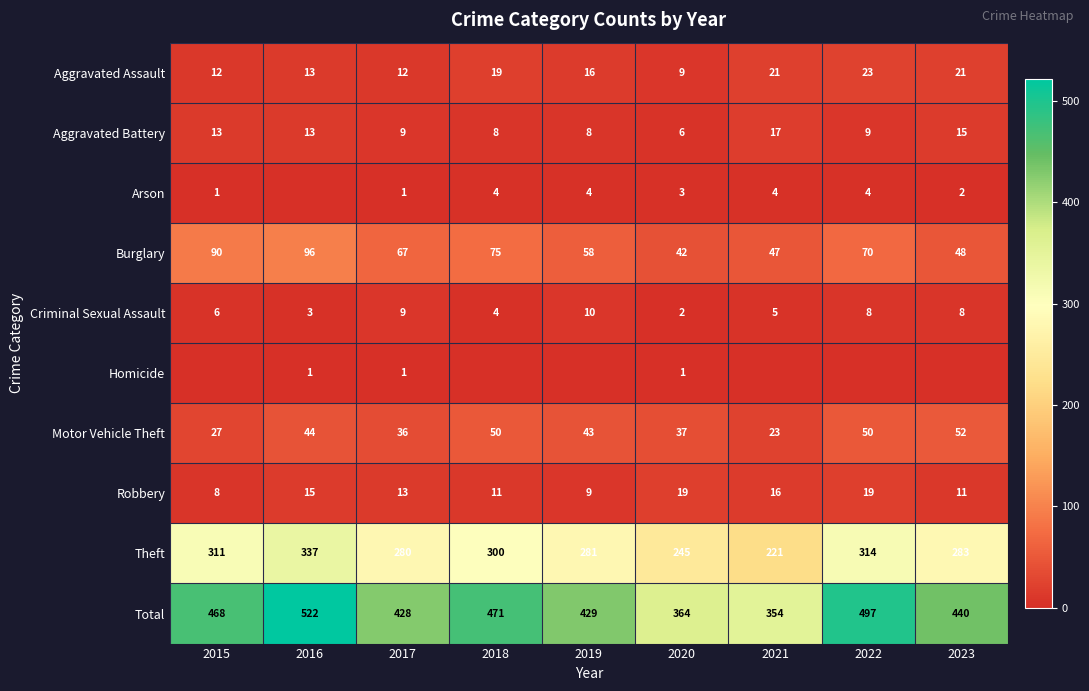

The value of Aggravated Assault at 2022 is 39. True or false?

False